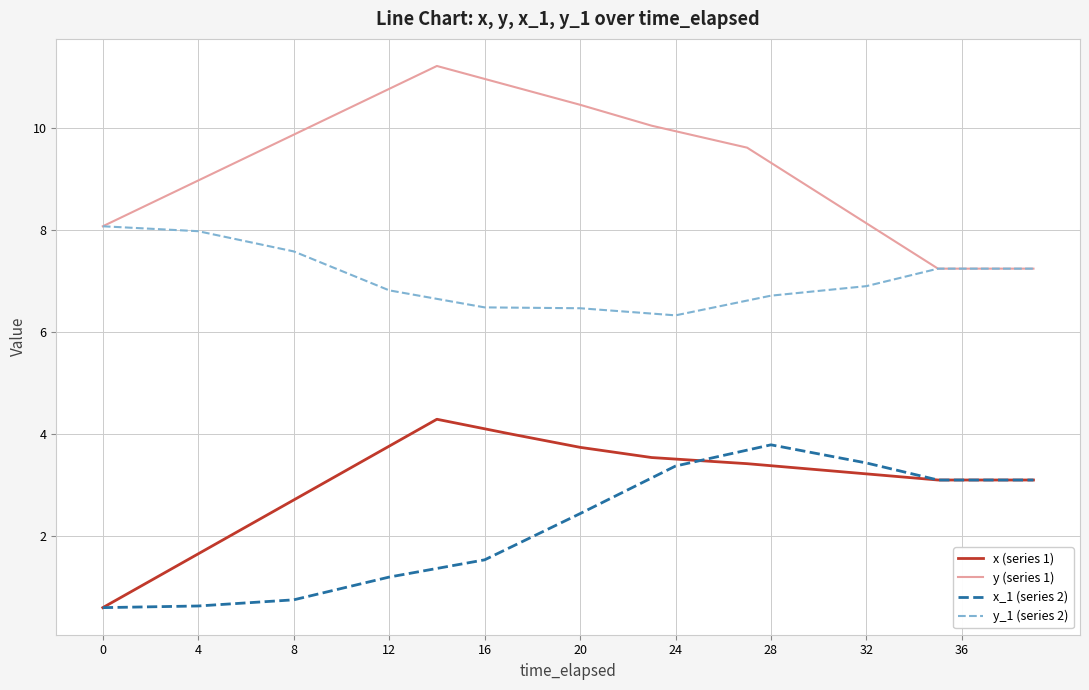

What is the difference between the maximum and second lowest values in the y_1 (series 2) series?

1.7